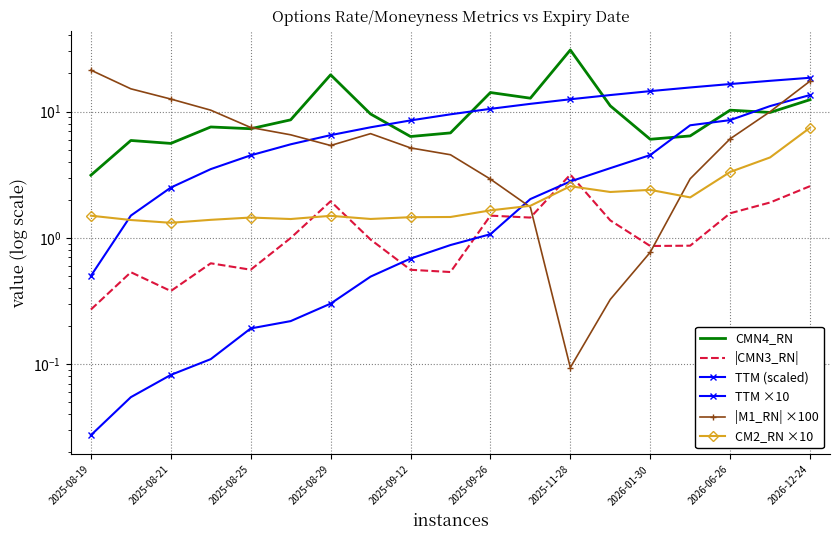

Which series ends up on top after the final intersection of TTM (scaled) and CM2_RN ×10?

TTM (scaled)